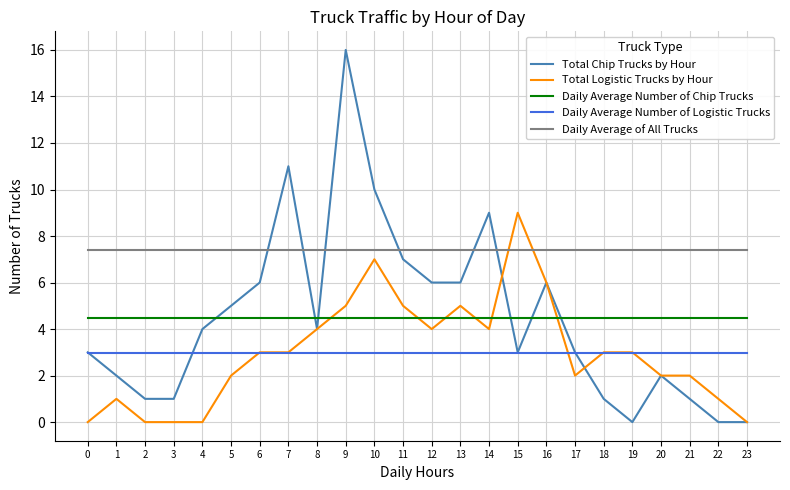

At which category is the sum across all series the highest?

9